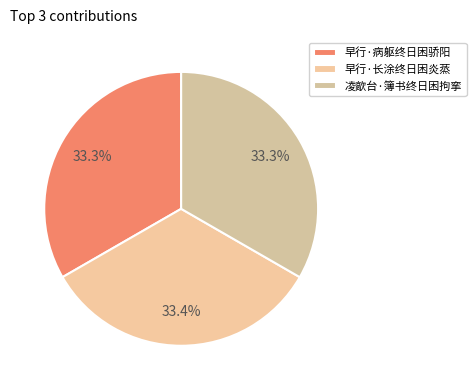

Rank the categories by value from highest to lowest.

早行·长涂终日困炎蒸, 凌歊台·簿书终日困拘挛, 早行·病躯终日困骄阳